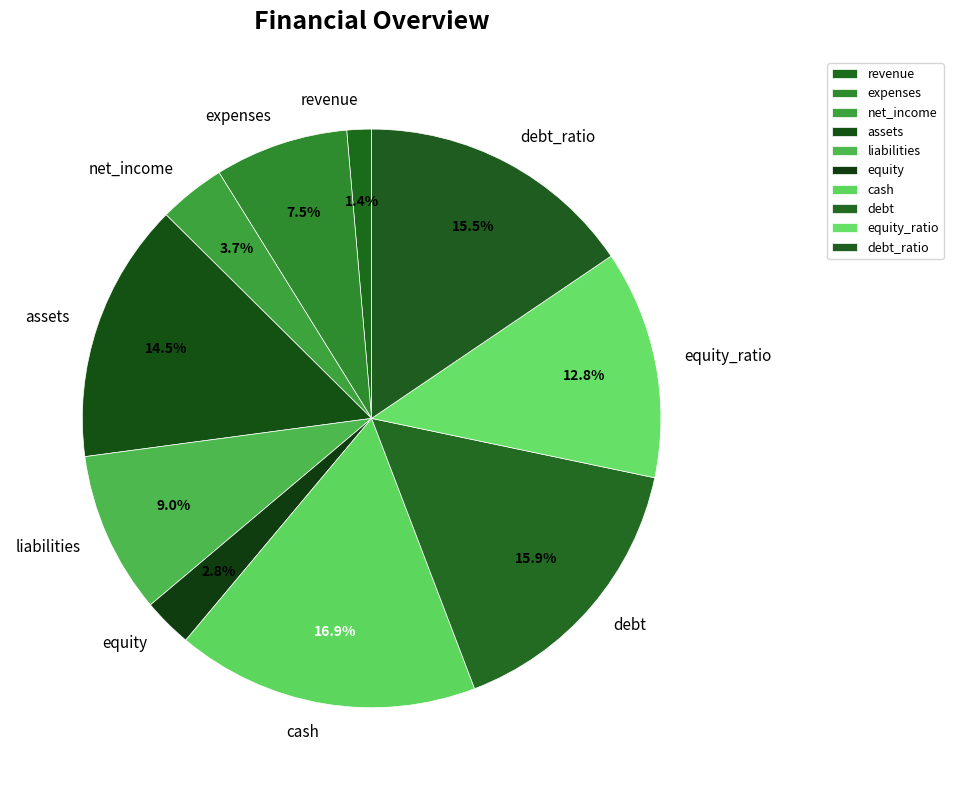

What is the ratio of the value at expenses to the value at liabilities?

0.8